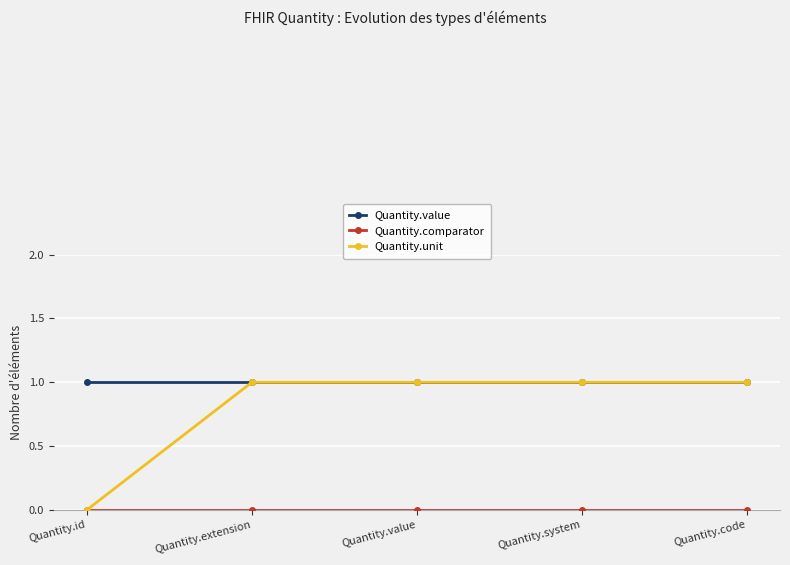

Does the chart have visible grid lines?

Yes